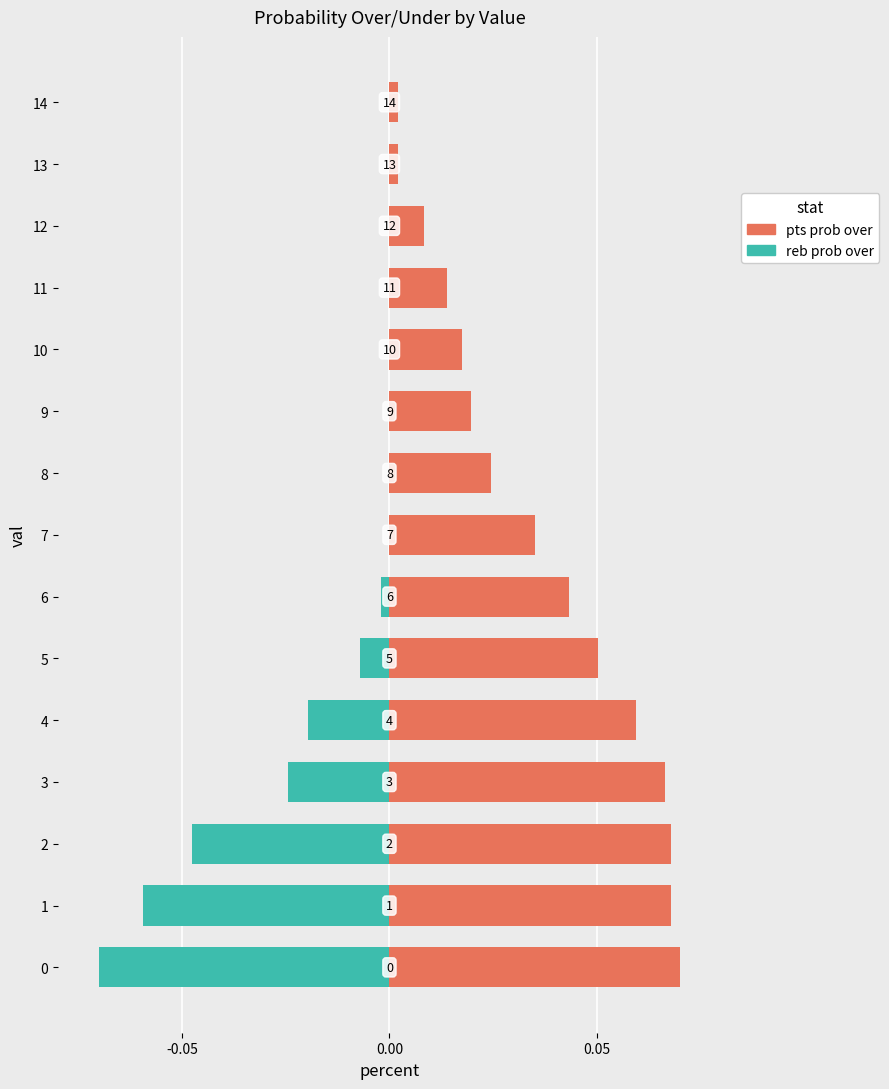

What is the difference between the highest and lowest values at 0?

0.1